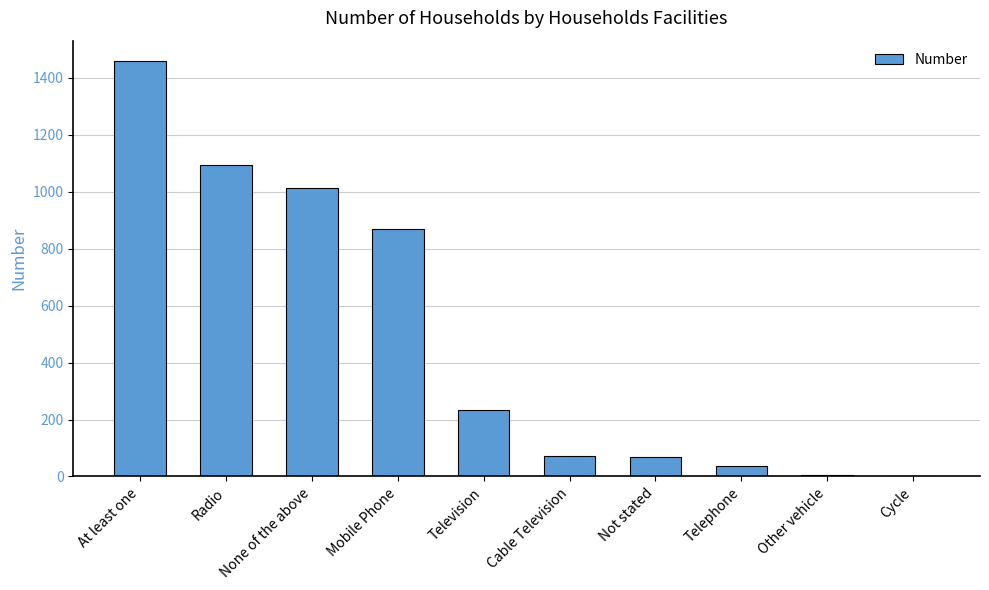

The value at Mobile Phone is 868. True or false?

True